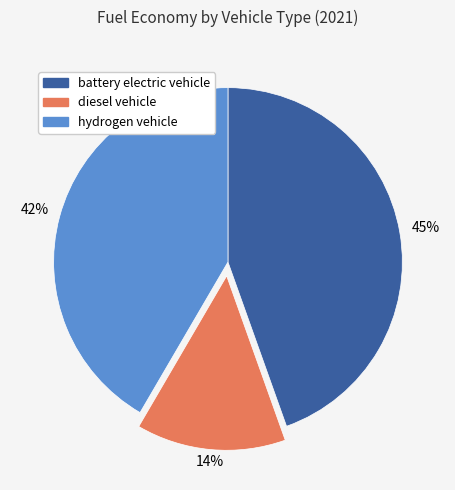

Do diesel vehicle and battery electric vehicle together represent more than half of the pie?

Yes